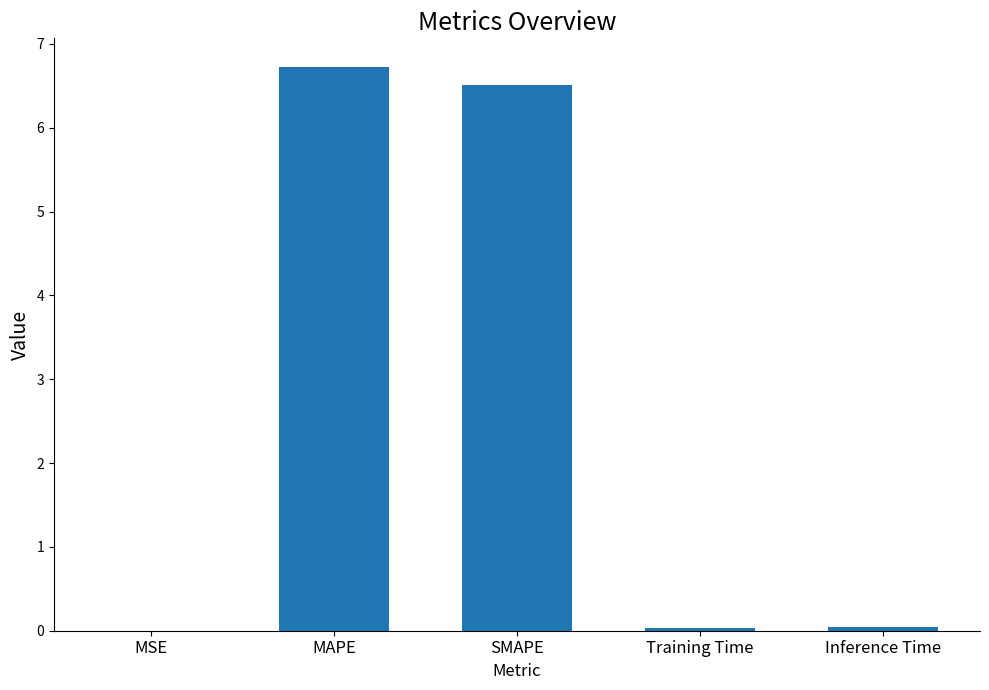

Are the bars horizontal?

No